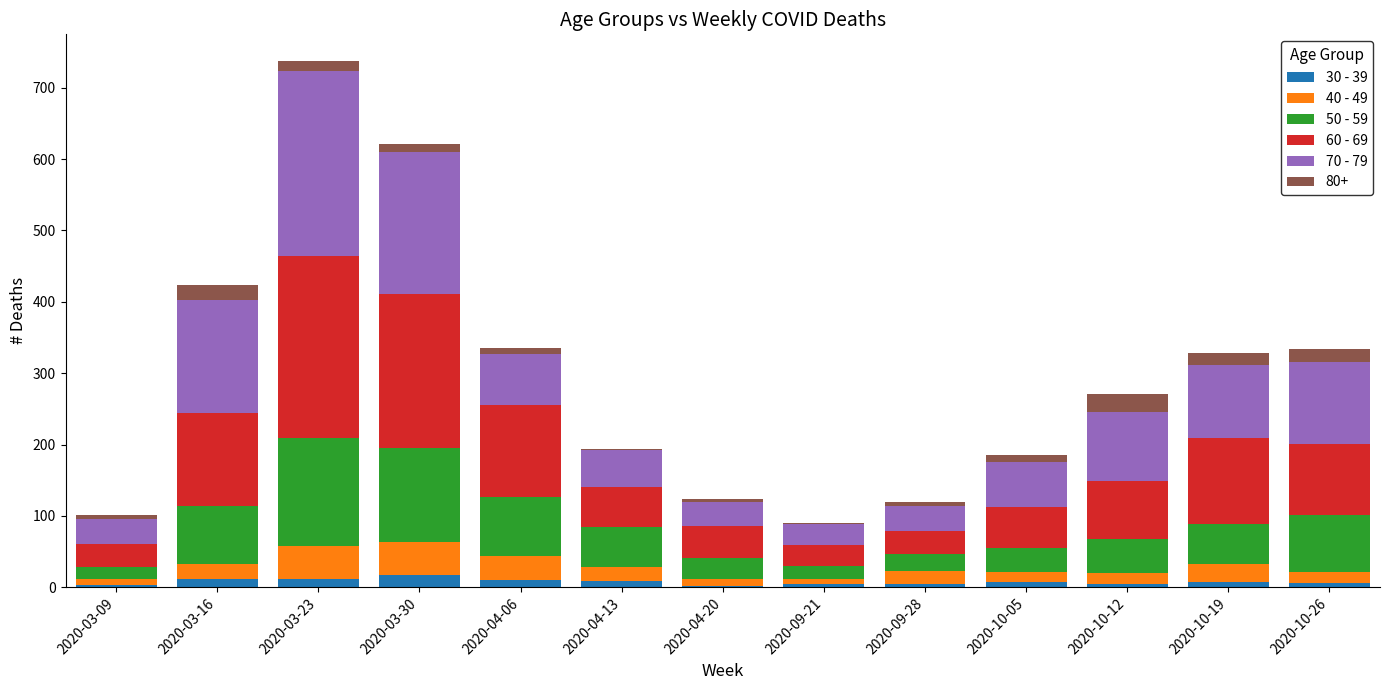

At which category is the sum across all series the highest?

2020-03-23